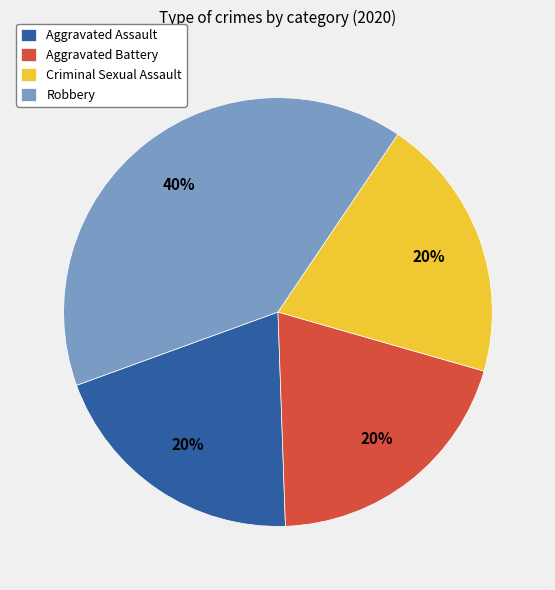

Combined, do Aggravated Battery and Criminal Sexual Assault account for over 50%?

No